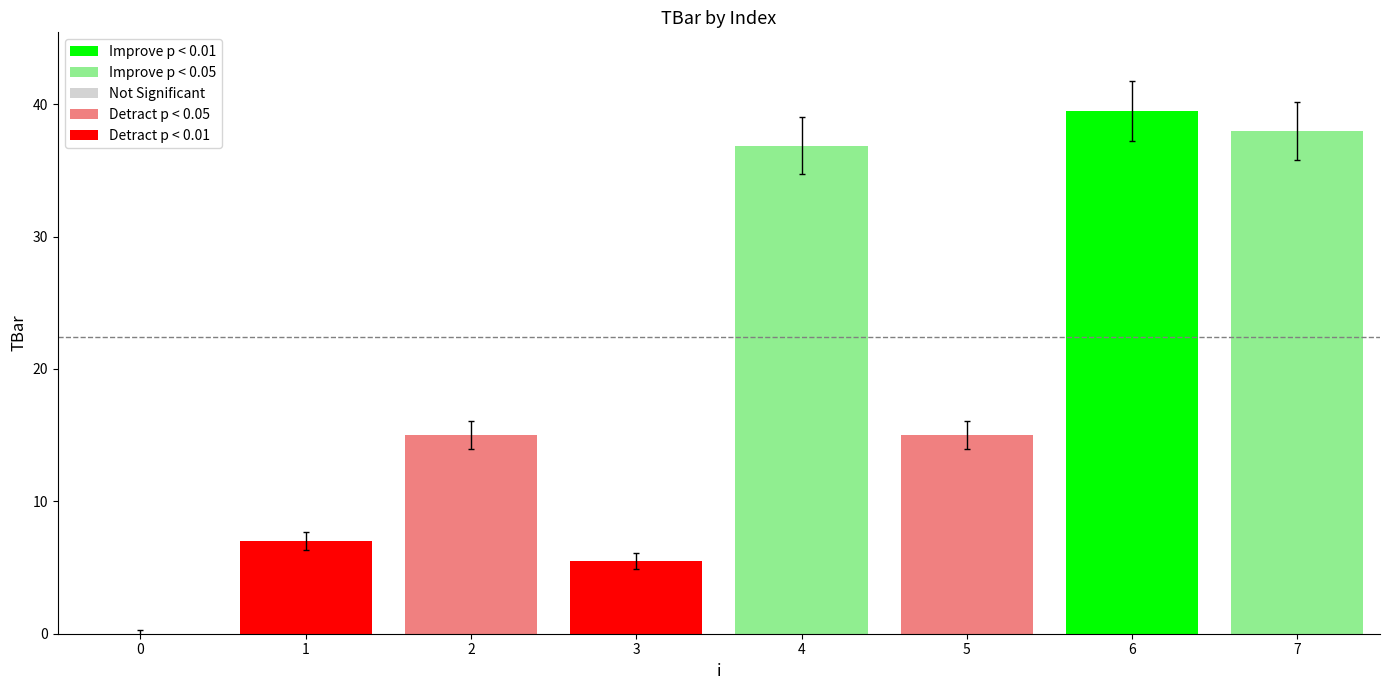

How many values are above zero?

7